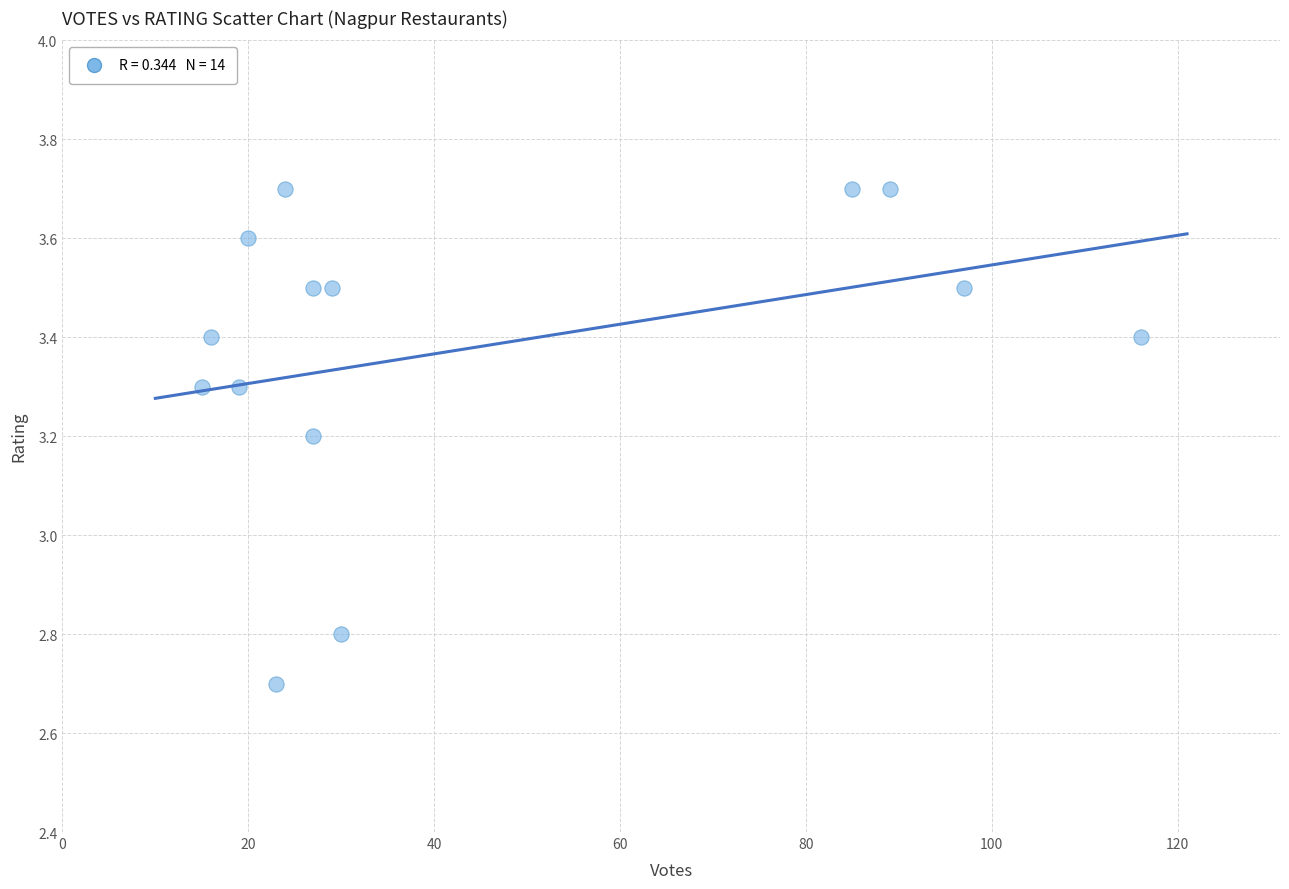

What is the range of Y values (max minus min)?

1.0